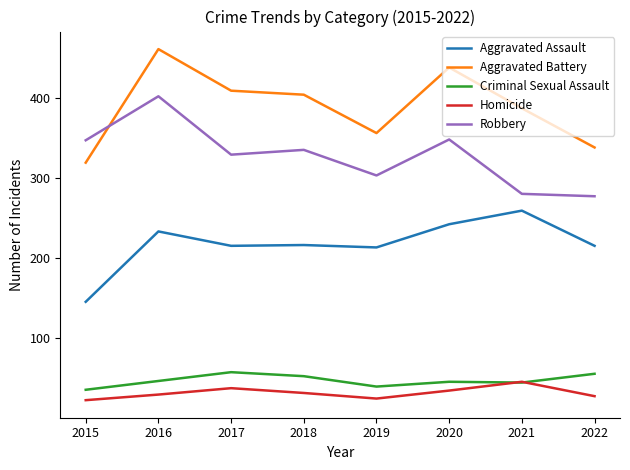

Between 2015 and 2016, which series saw the biggest shift?

Aggravated Battery